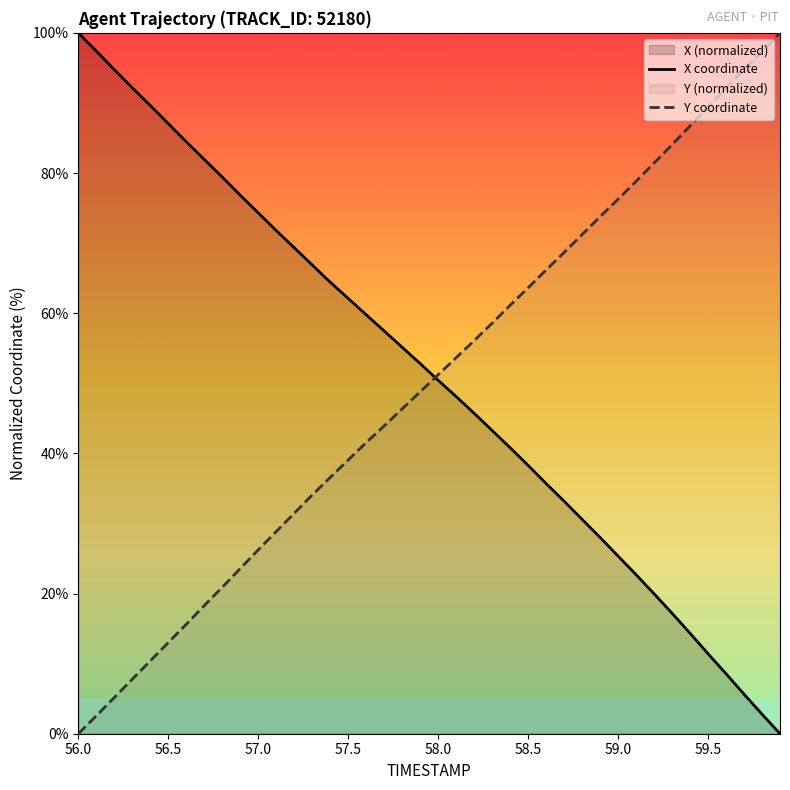

What is the value of the X coordinate point at the 21st from the left?

50.4